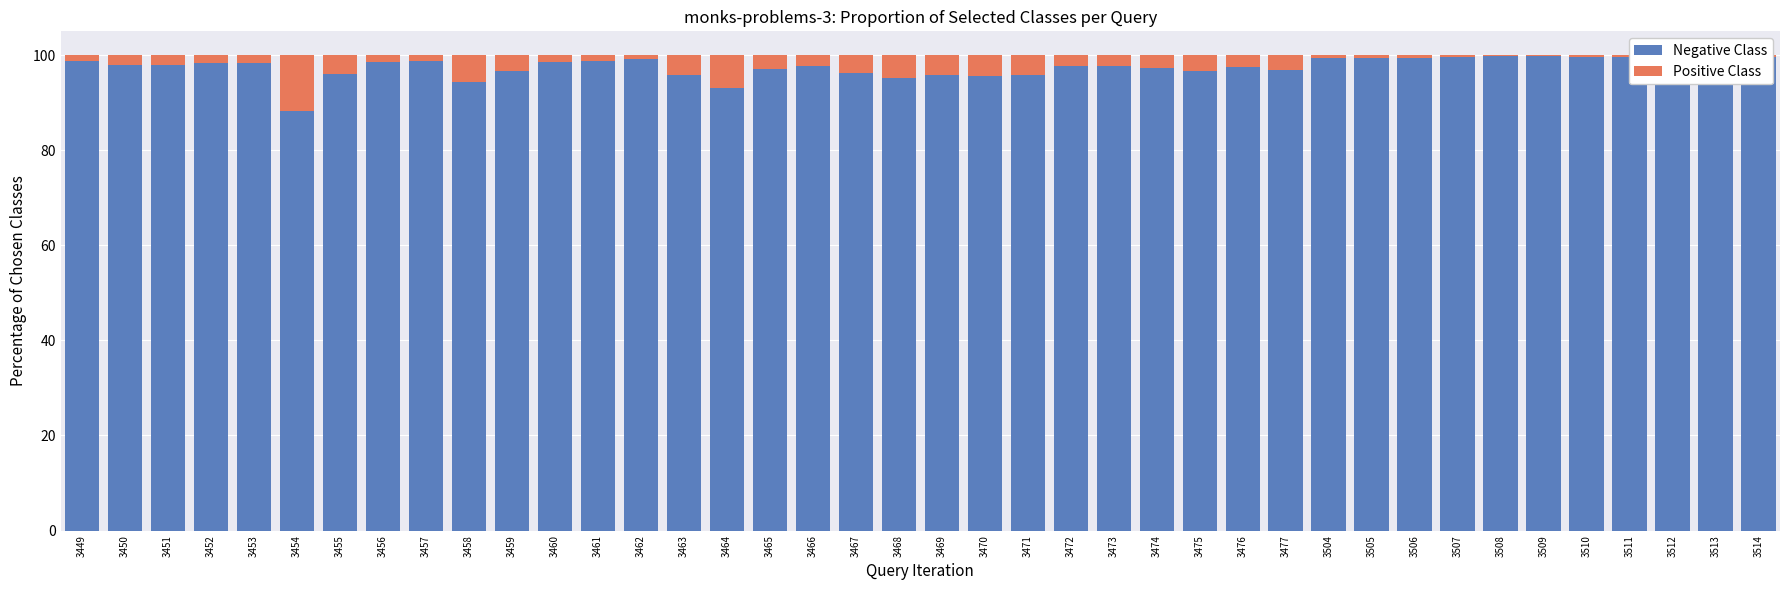

How many groups of bars are there?

40